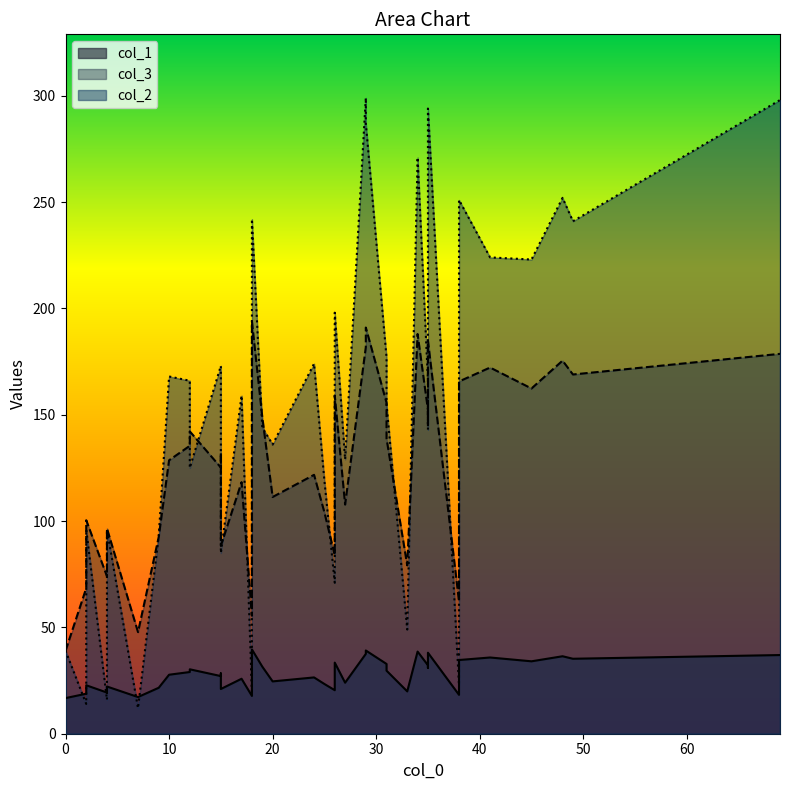

Rank the series at 0 from lowest to highest value.

col_1, col_3, col_2